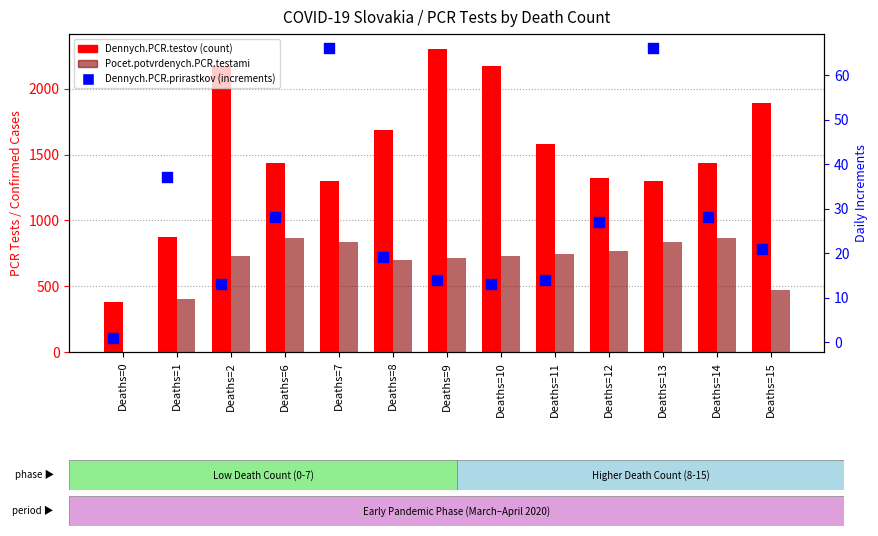

Which series has the widest spread of Y values?

Dennych.PCR.testov